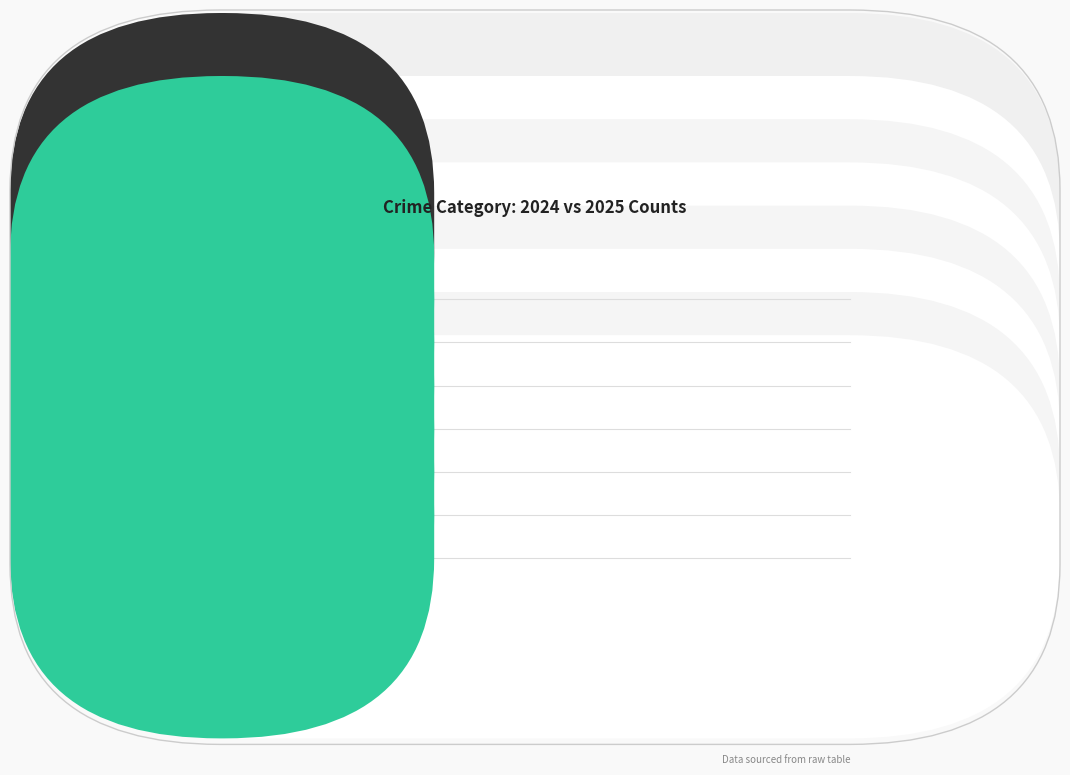

How many series are shown in this chart?

2